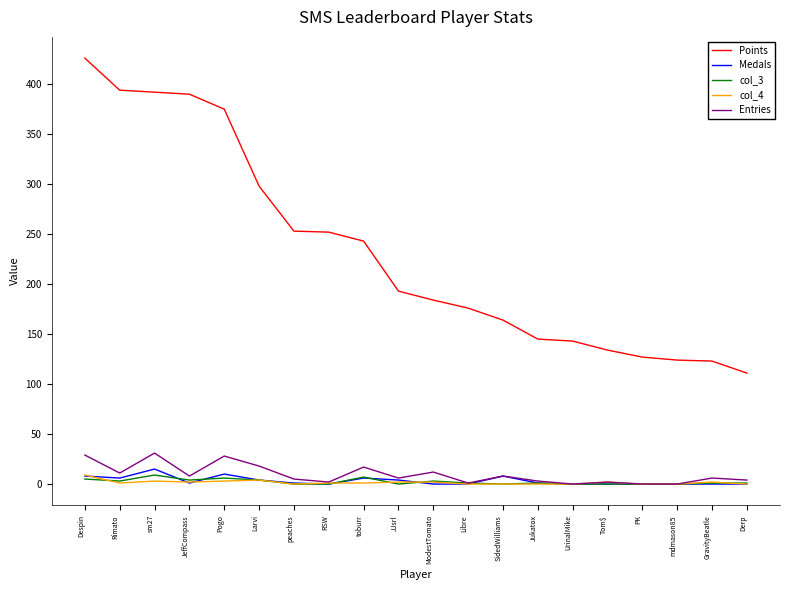

True or false: col_3 and Points intersect in this chart.

False